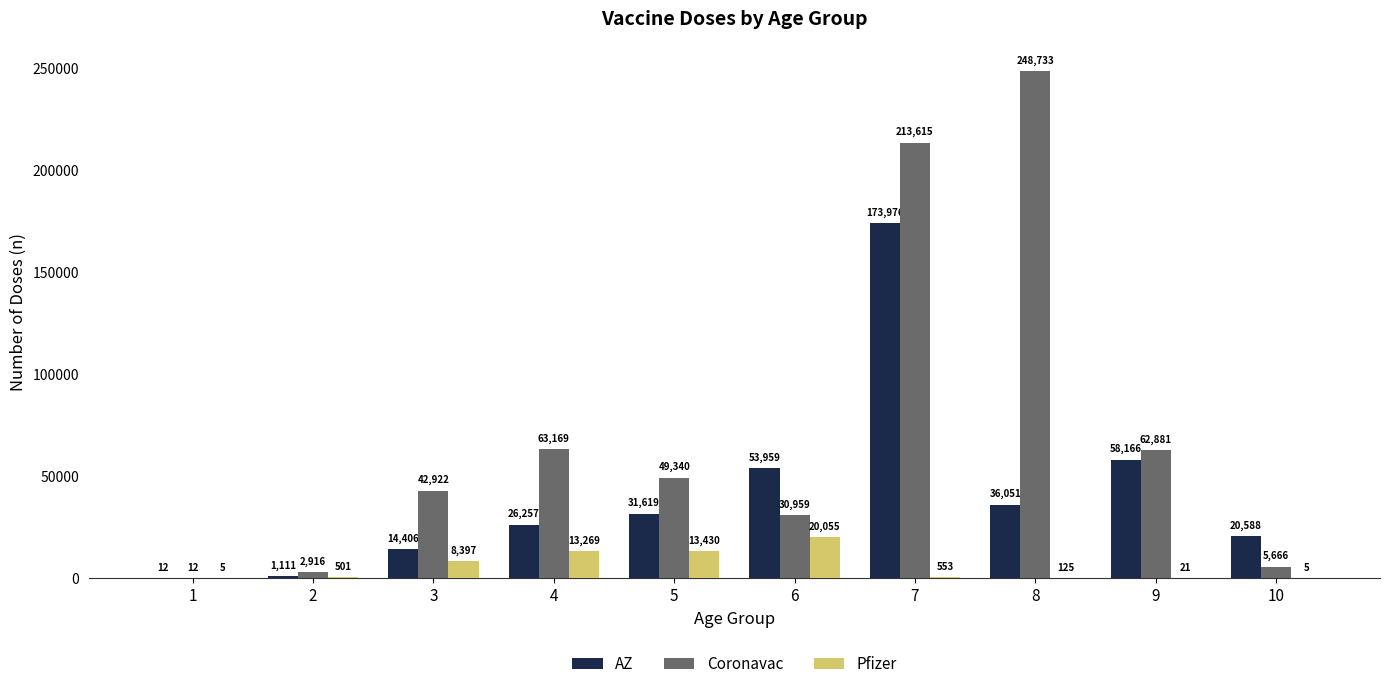

Is the value of Pfizer at 9 greater than the value of AZ at 6?

No